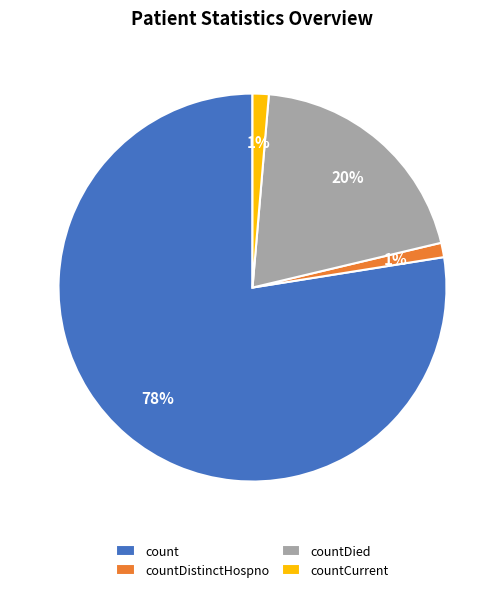

How many segments does this pie chart have?

4